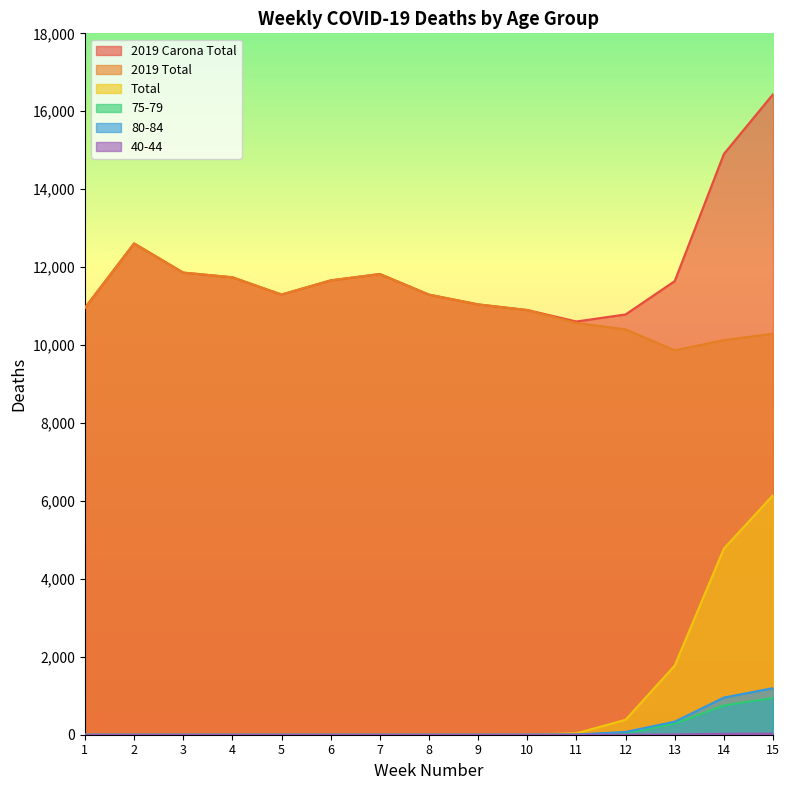

How many interior local valleys does the 2019 Carona Total series have?

2